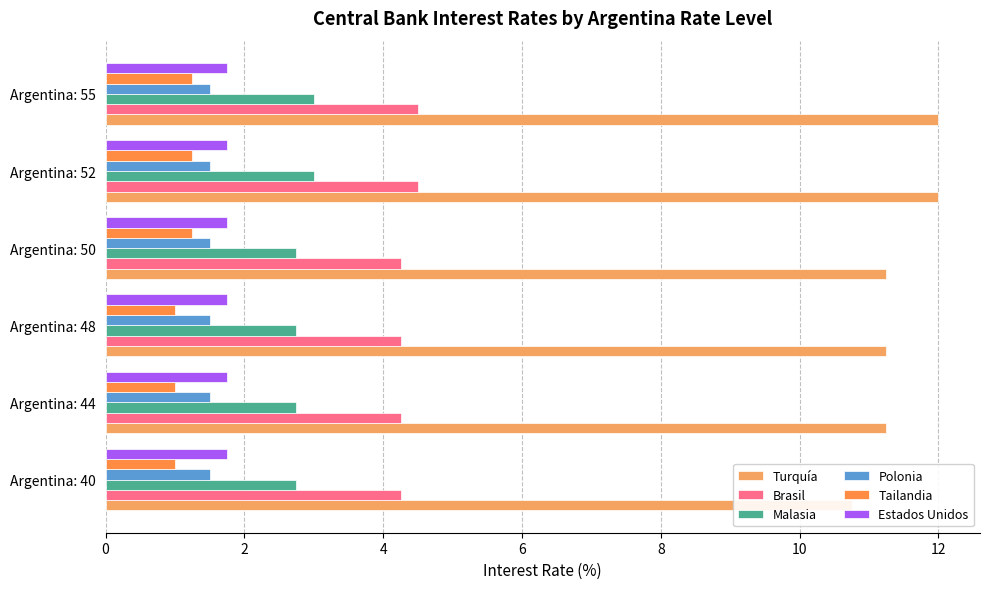

Which series has the largest total across all categories?

Turquía